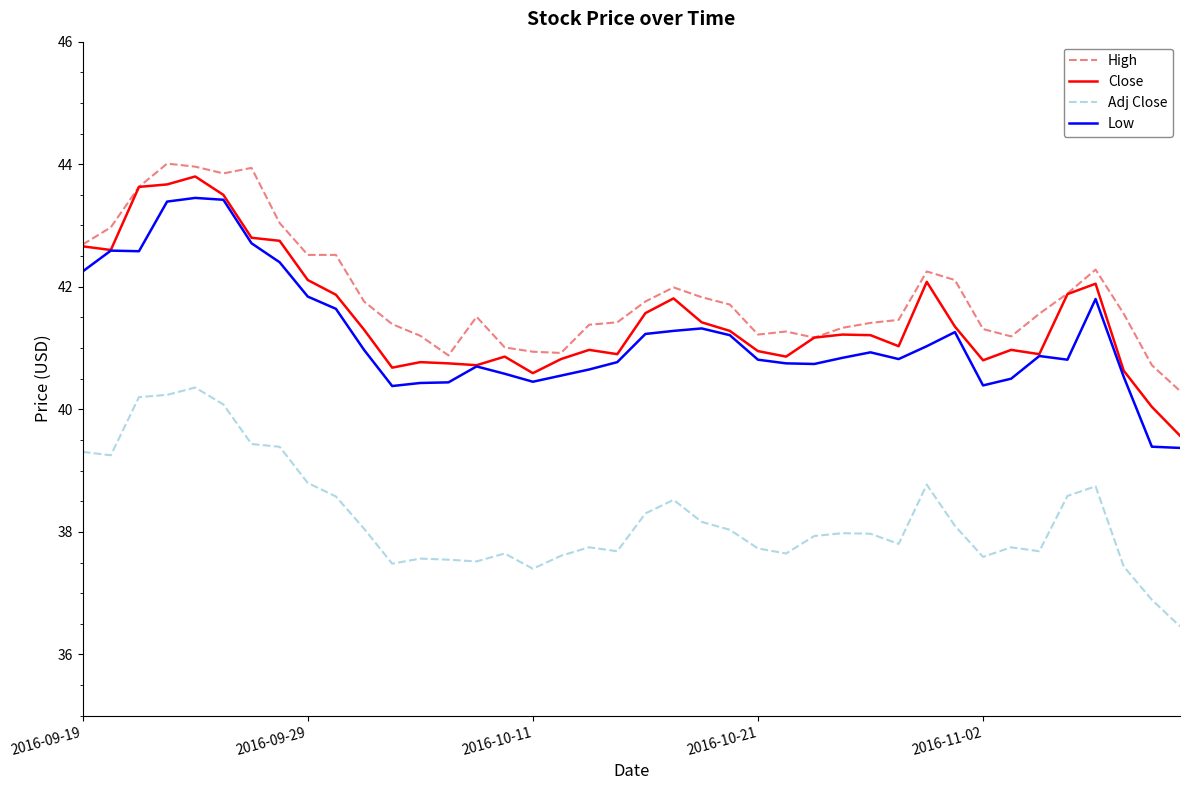

What is the lowest value of the Low series?

39.4